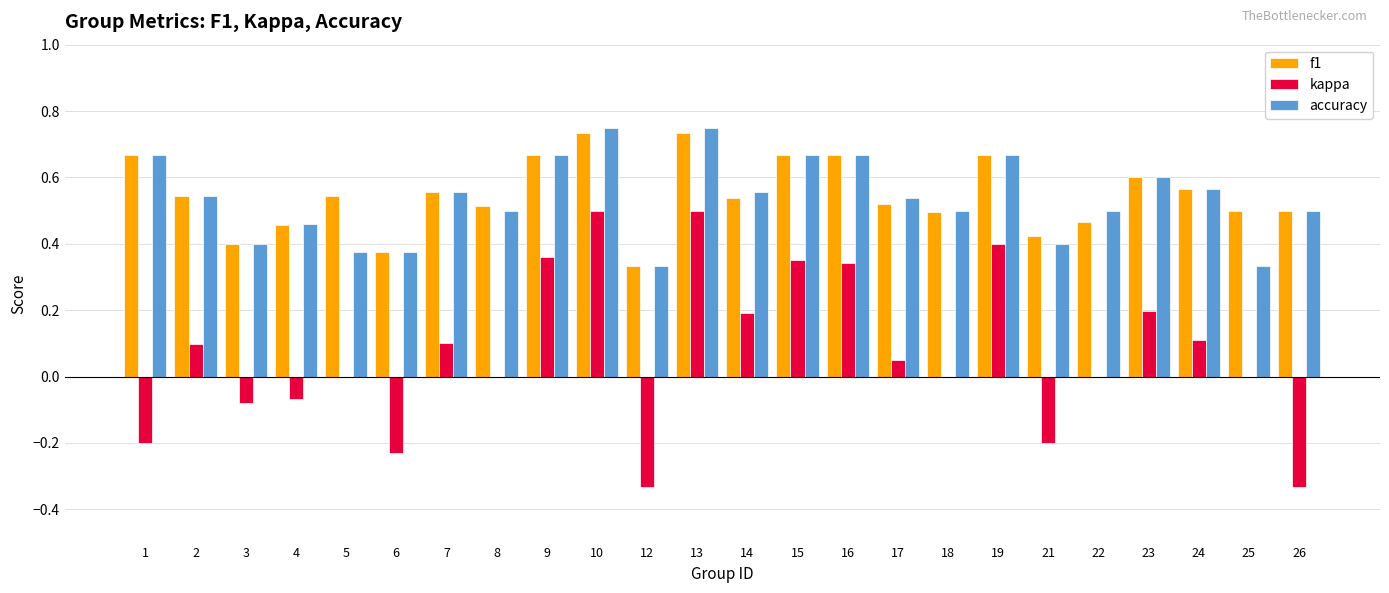

What is the sum of the f1 values at 21 and 25?

0.9